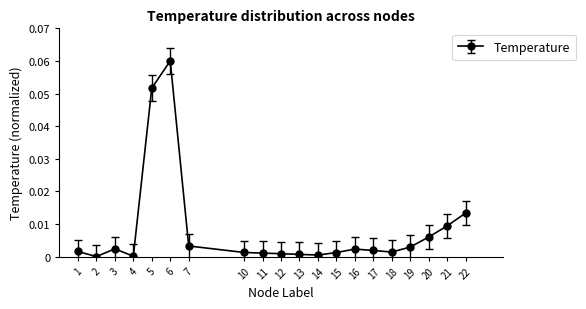

At which category does the chart reach its peak across all series?

6